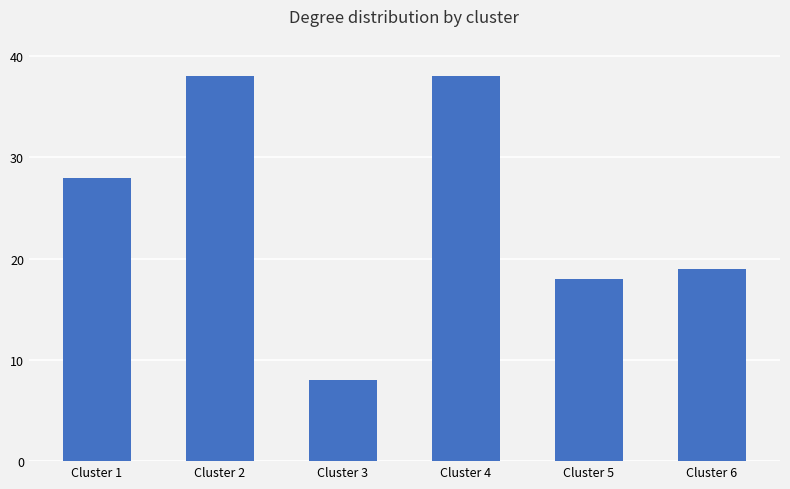

Count the number of categories in the chart.

6